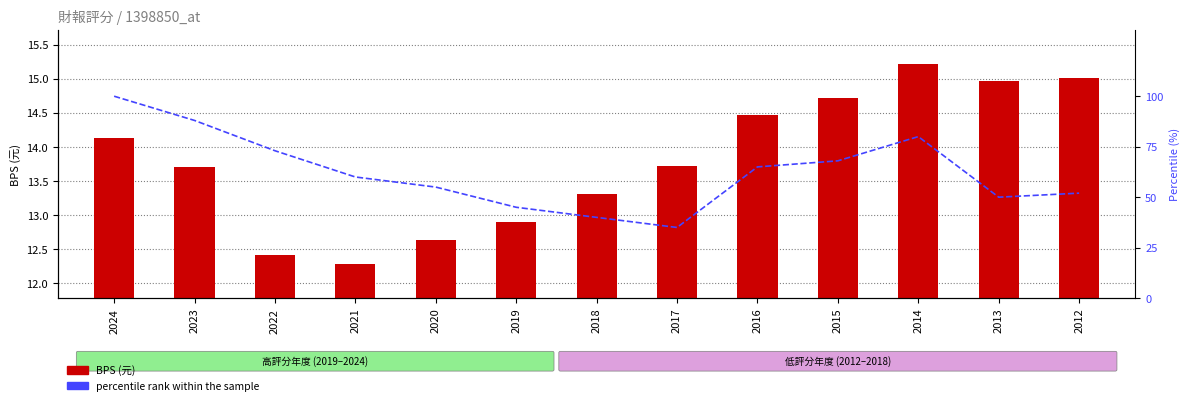

Are the bars horizontal?

No